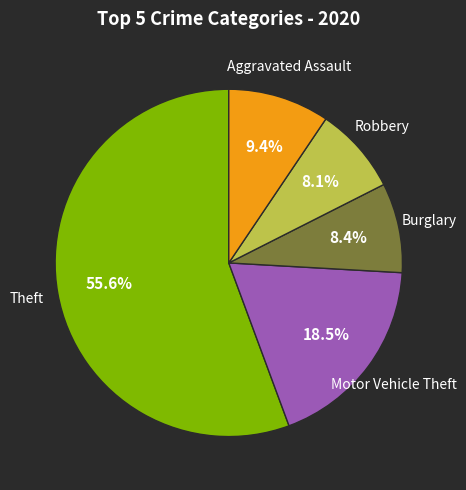

Is there a majority slice in this chart?

Yes